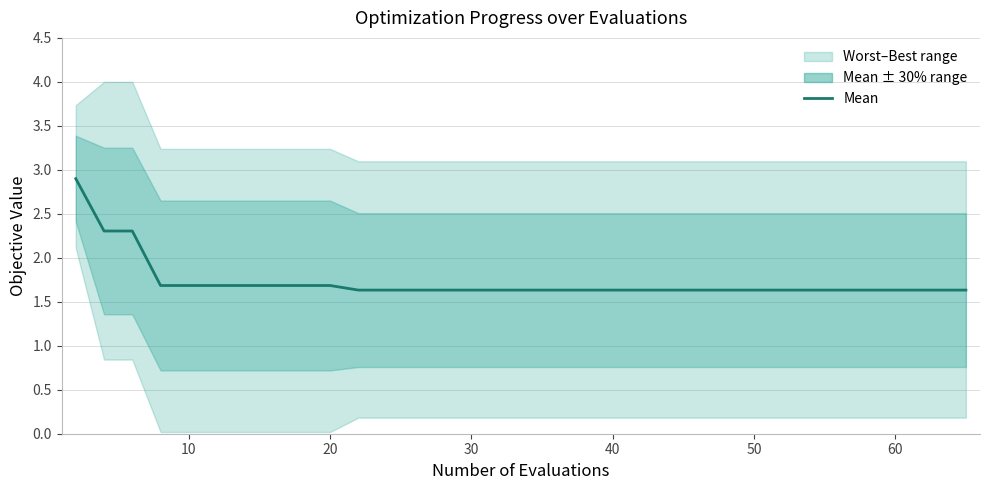

What is the approximate value at 10?

1.6